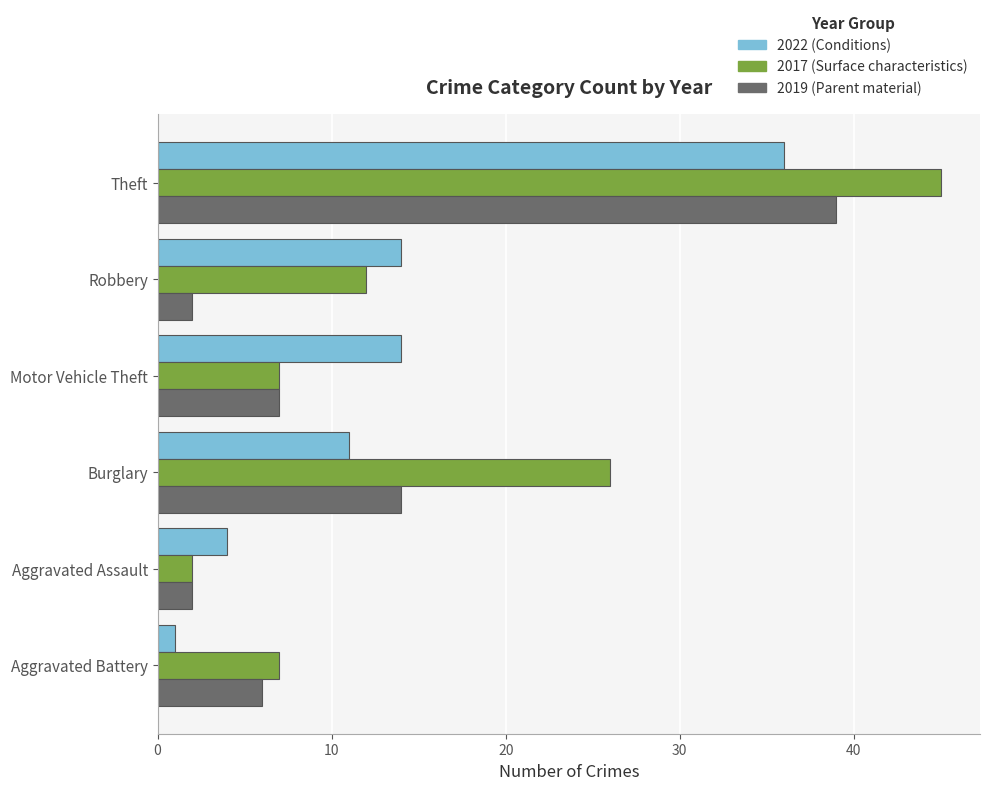

At which category does the chart reach its minimum across all series?

Aggravated Battery